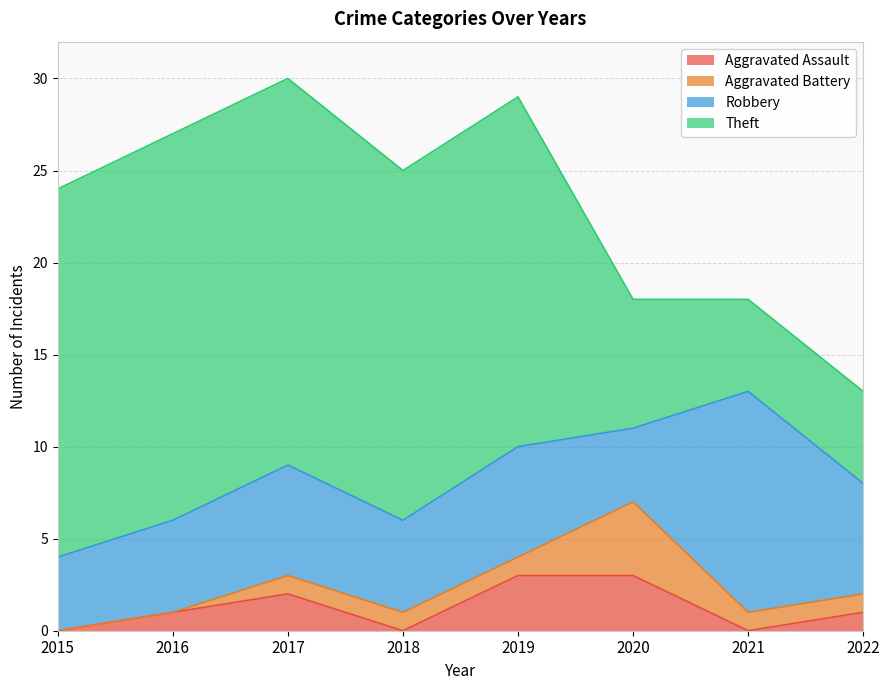

Reading right to left, what are all the values shown in this chart?

Aggravated Assault: 1	0	3	3	0	2	1	0
Aggravated Battery: 1	1	4	1	1	1	0	0
Robbery: 6	12	4	6	5	6	5	4
Theft: 5	5	7	19	19	21	21	20